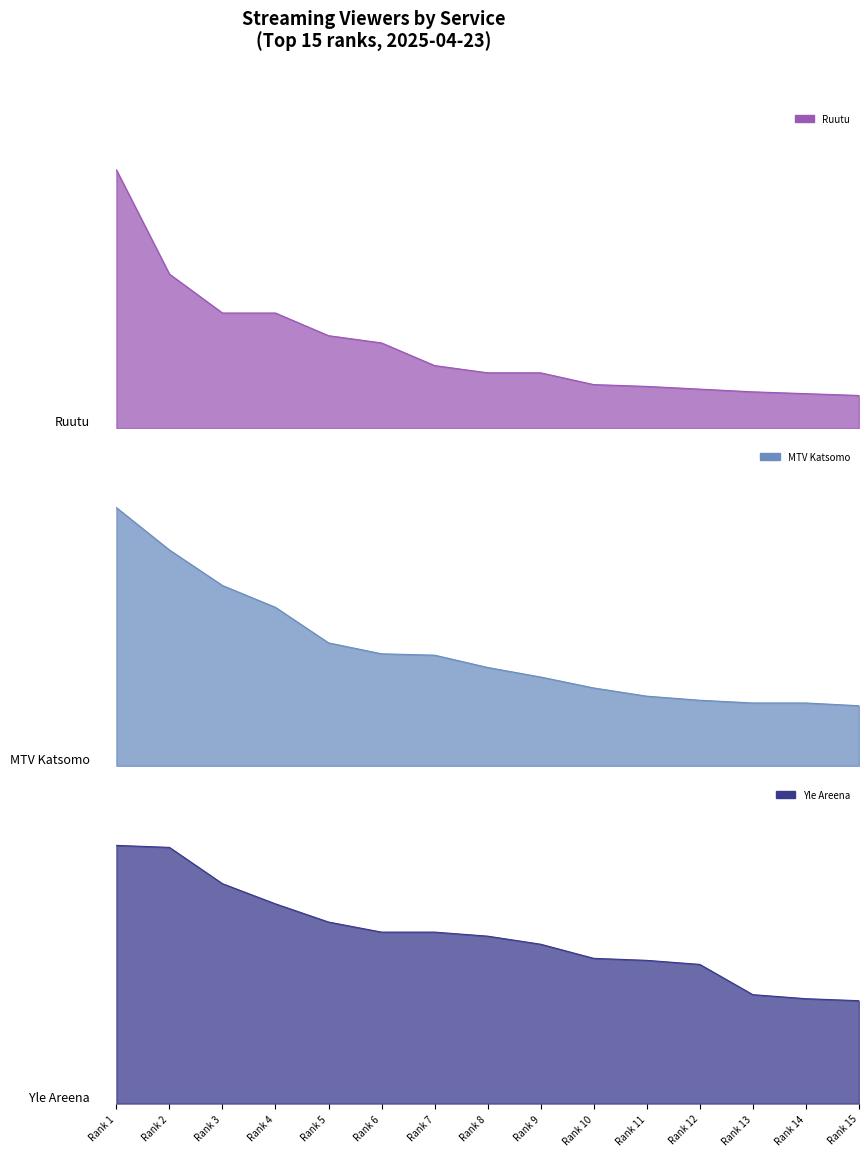

Rank the series at Rank 14 from lowest to highest value.

Ruutu, MTV Katsomo, Yle Areena